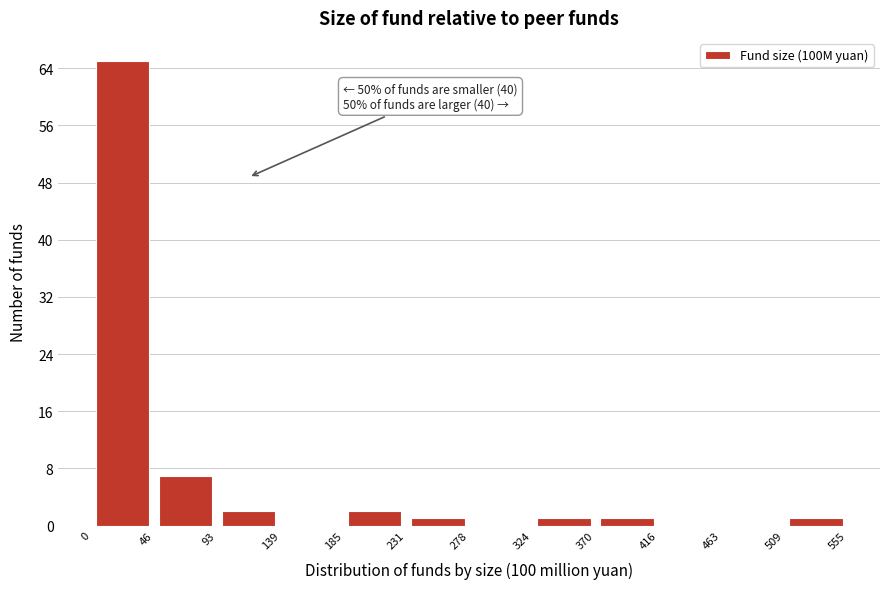

Which range on the x-axis has the tallest bar?

0 to 46